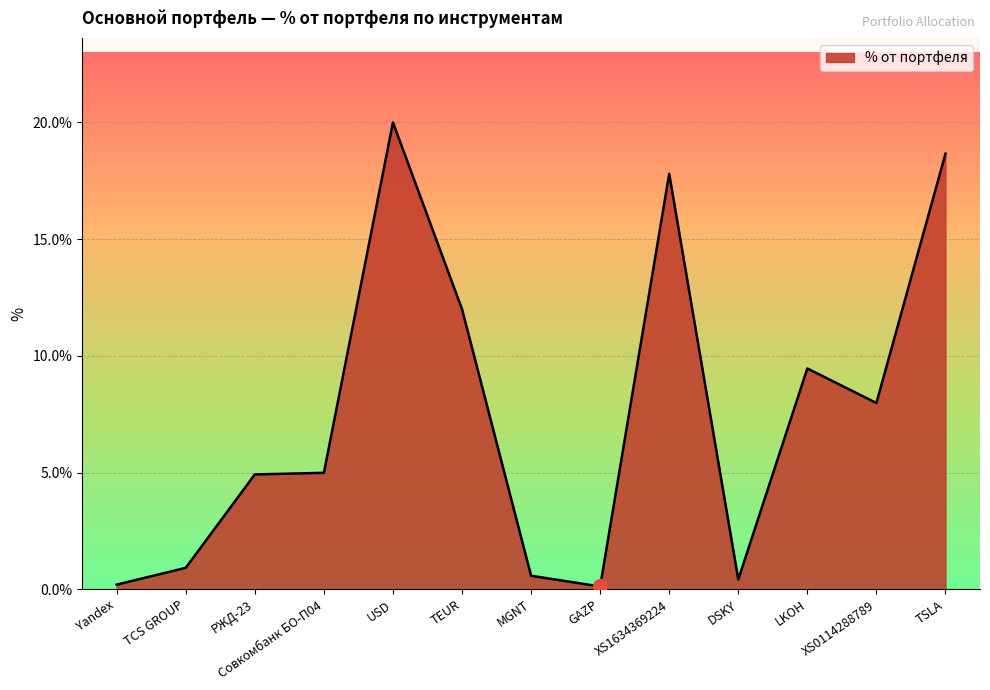

At which category does the chart reach its peak across all series?

USD